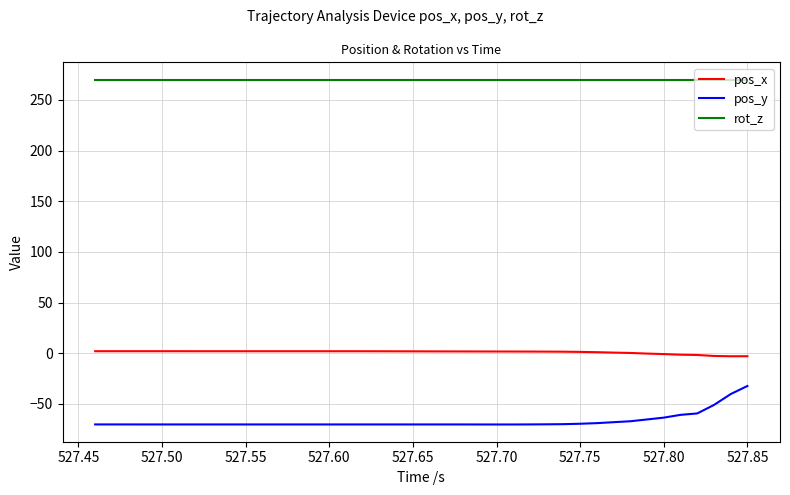

Rank the series by their average value, from lowest to highest.

pos_y, pos_x, rot_z